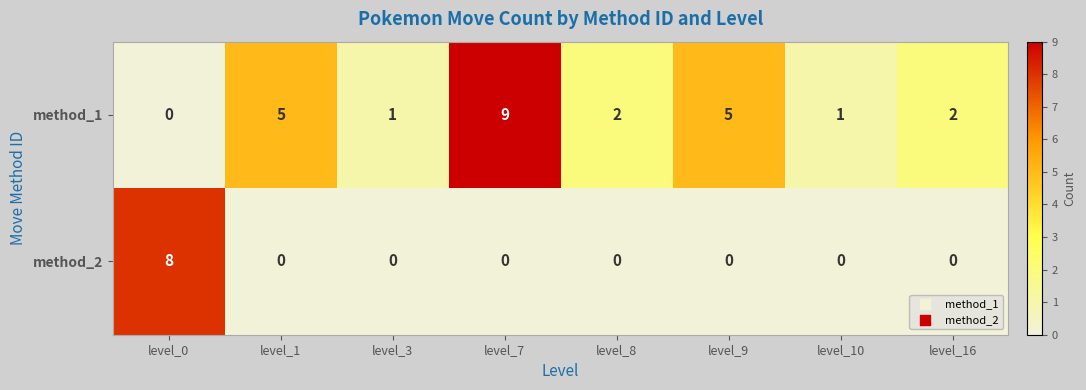

Which series has the largest range (max minus min)?

method_1